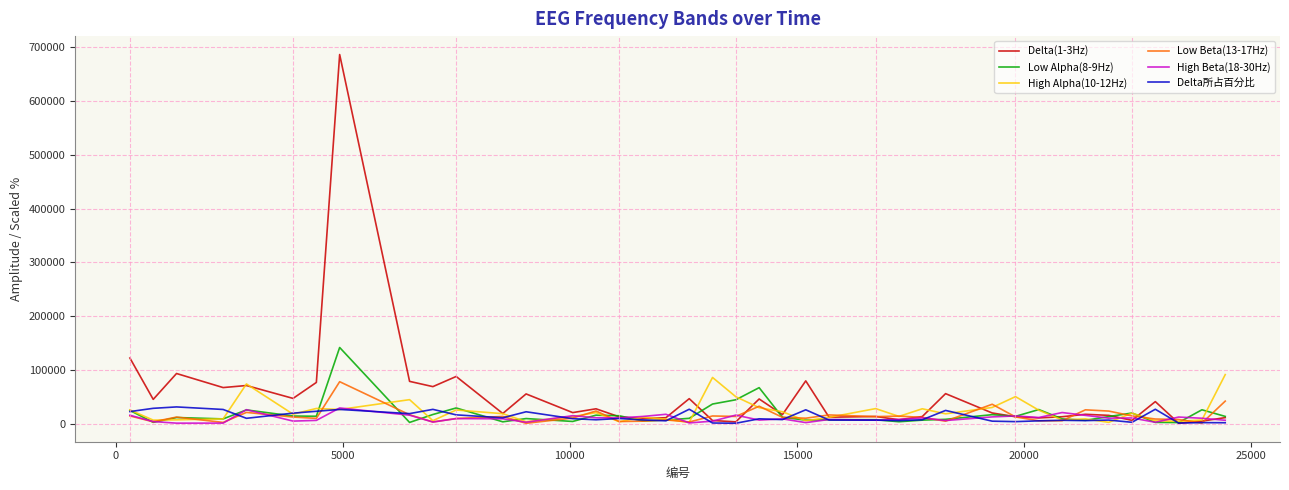

In High Alpha(10-12Hz), how many points are higher than both neighbors (excluding endpoints)?

12